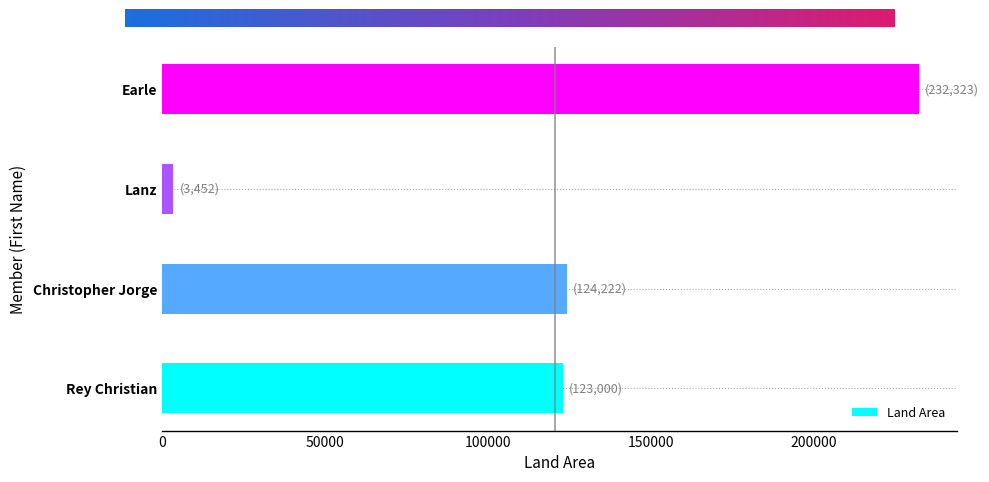

Is it true that the value at Christopher Jorge is 194783?

False